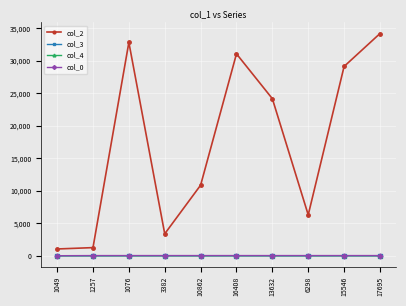

True or false: col_0 and col_3 cross at least once.

False